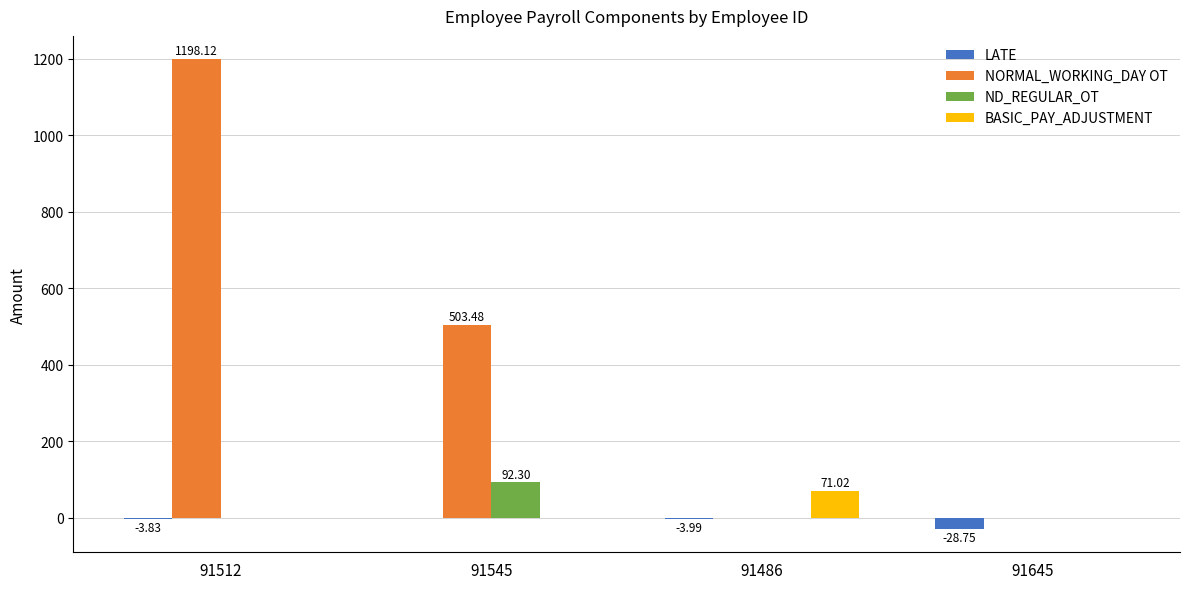

Are the bars horizontal?

No